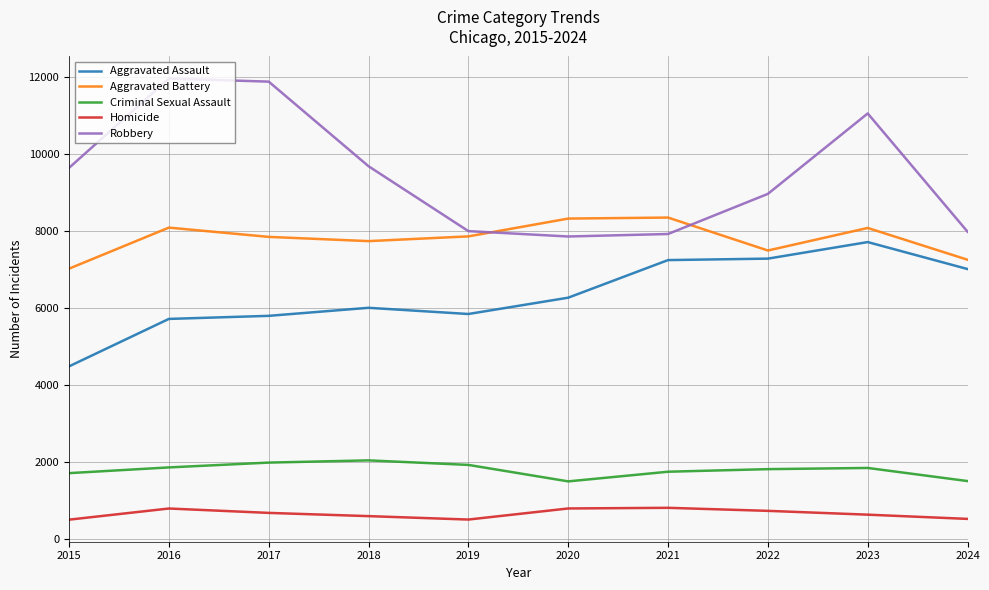

True or false: Aggravated Battery and Homicide cross at least once.

False